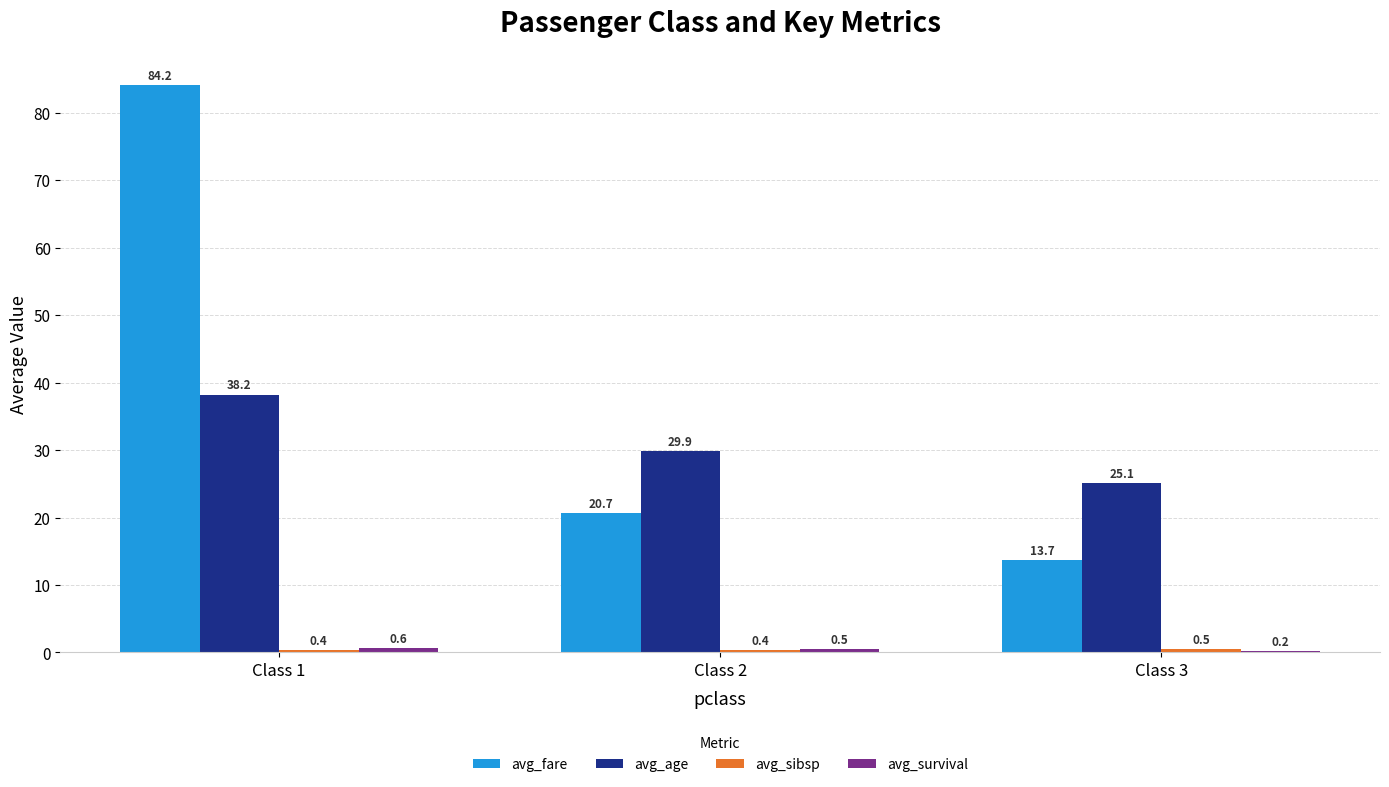

At which category is the sum across all series the highest?

Class 1